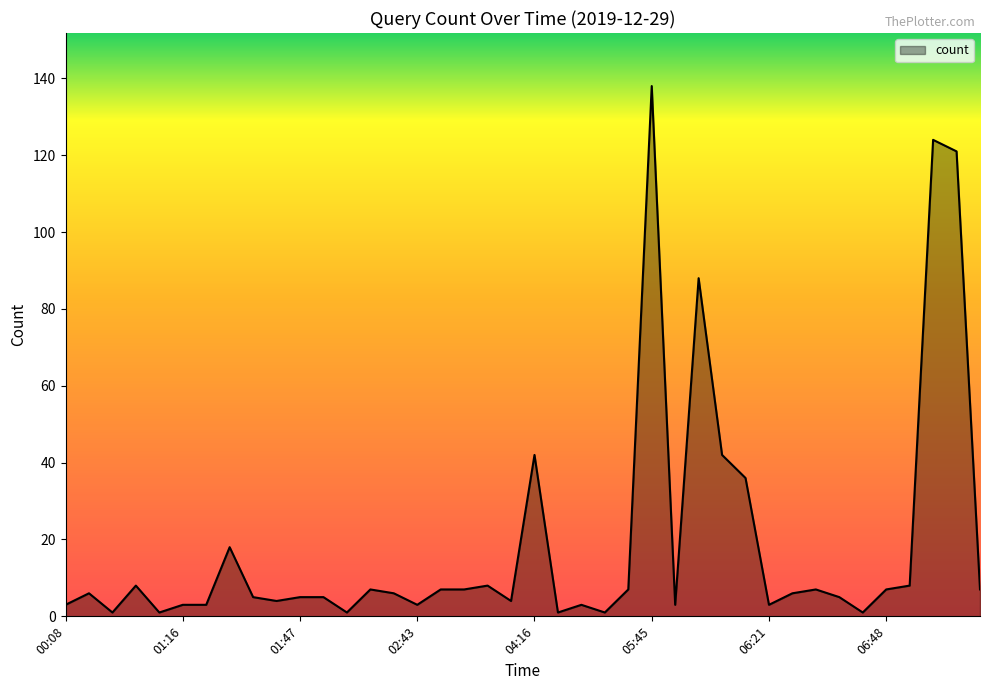

What is the average value?

19